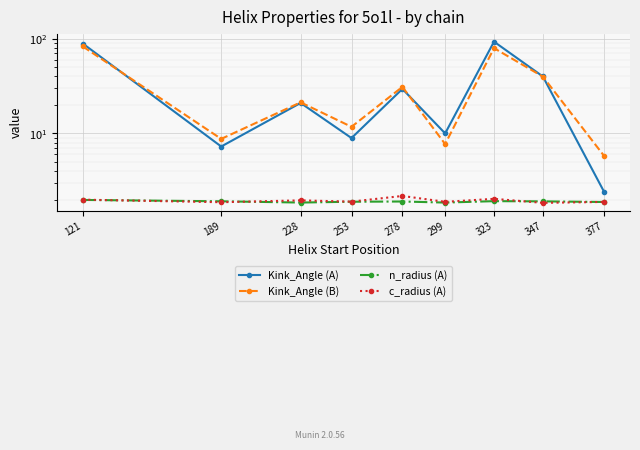

What is the average value of the n_radius (A) series?

1.9